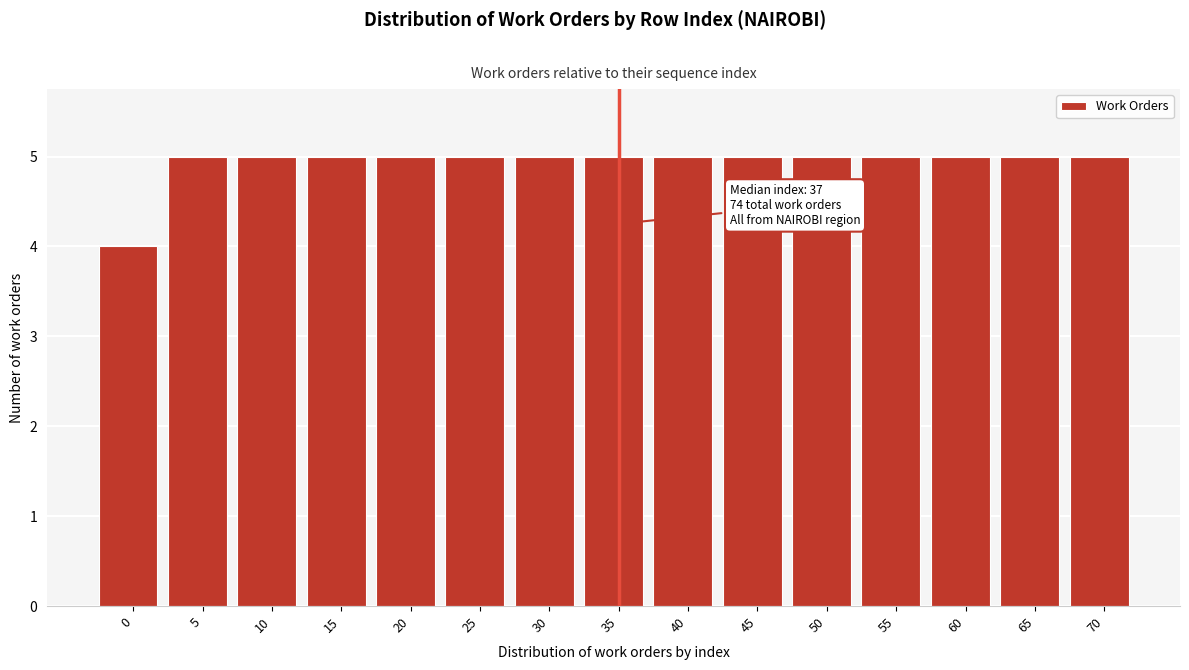

Reading left to right, transcribe all the data shown in this chart.

4	5	5	5	5	5	5	5	5	5	5	5	5	5	5